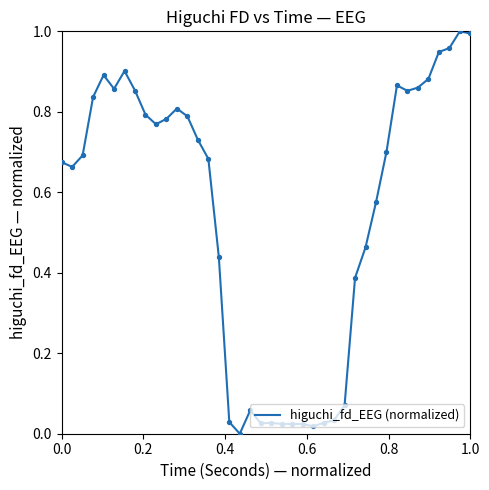

How many lines are shown in the chart?

1